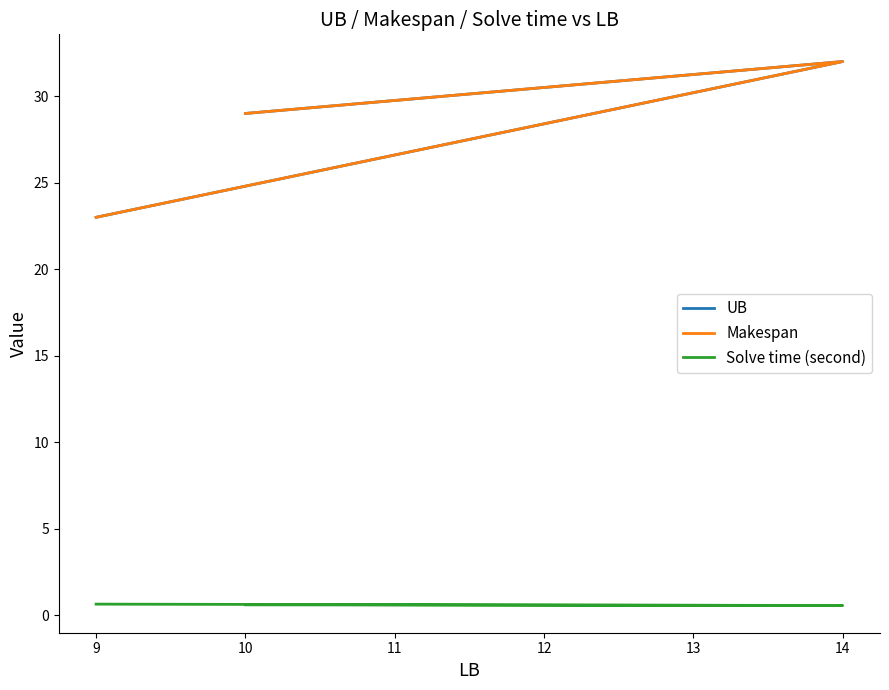

Read the UB value at 10.

29.0